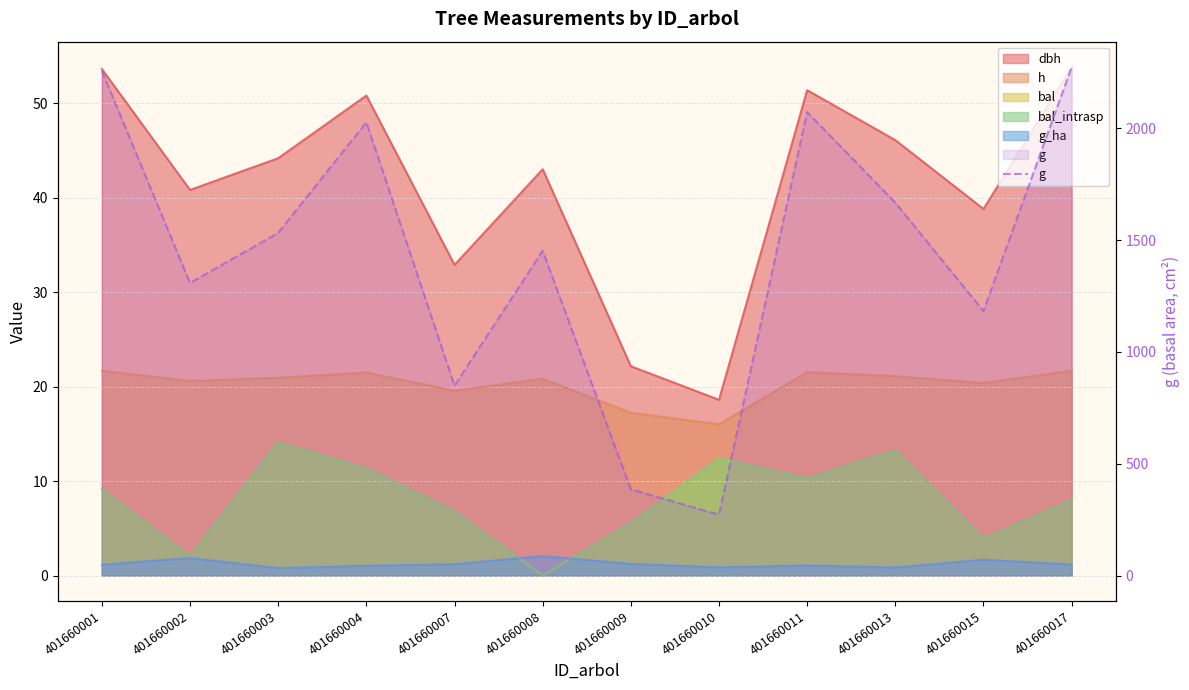

What is the maximum value shown in the chart?

2273.9